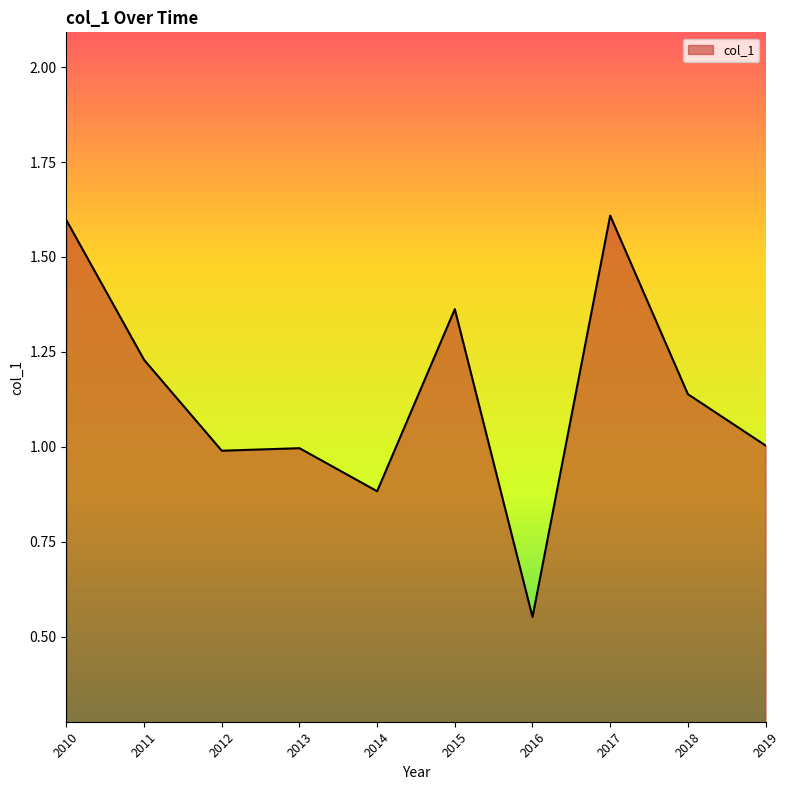

The chart shows a value of 0.5 at 2012. True or false?

False